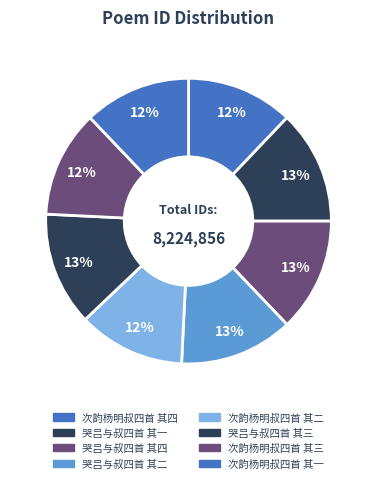

What percentage is NOT represented by 哭吕与叔四首 其二?

87.1%